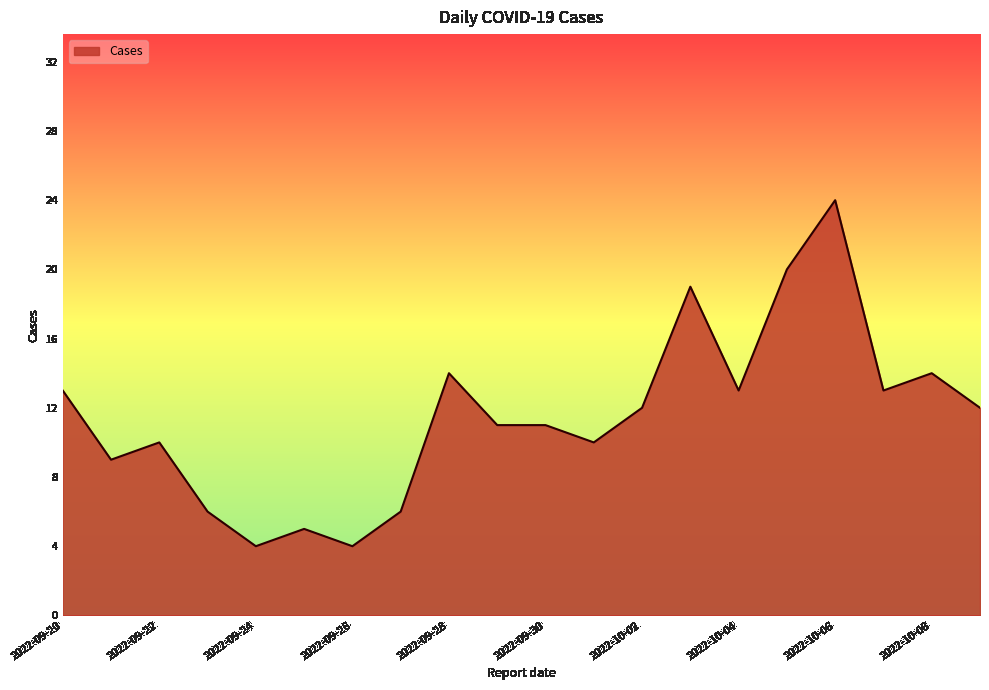

What is the difference between the maximum and minimum values?

20